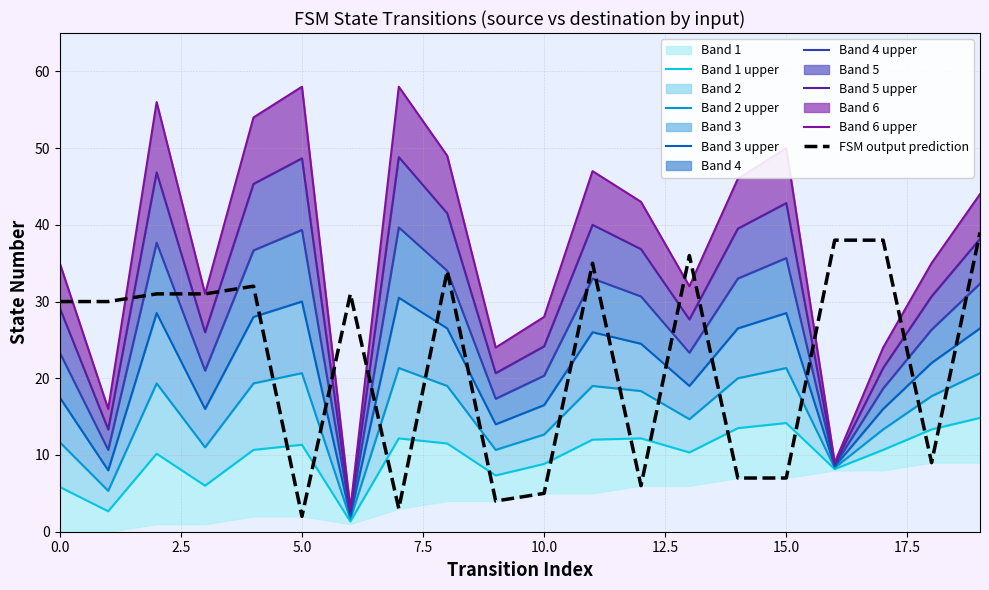

True or false: FSM output prediction has a value of 30 at 0.0.

True